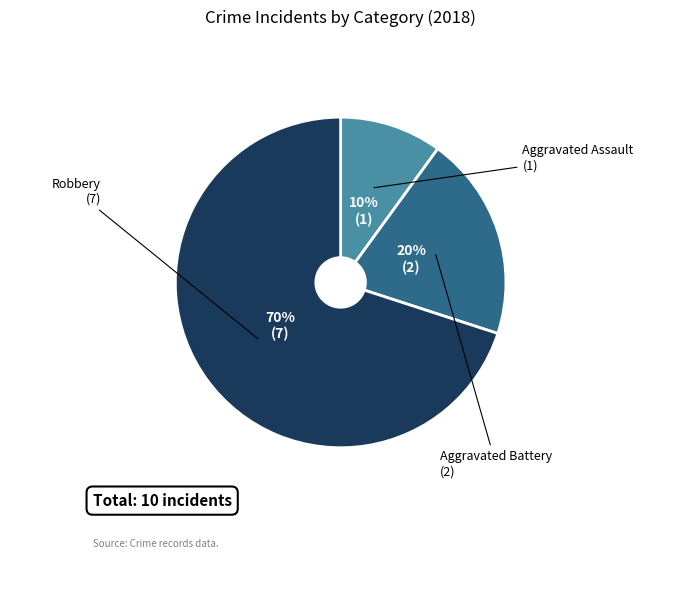

Which slice is the smallest?

Aggravated Assault